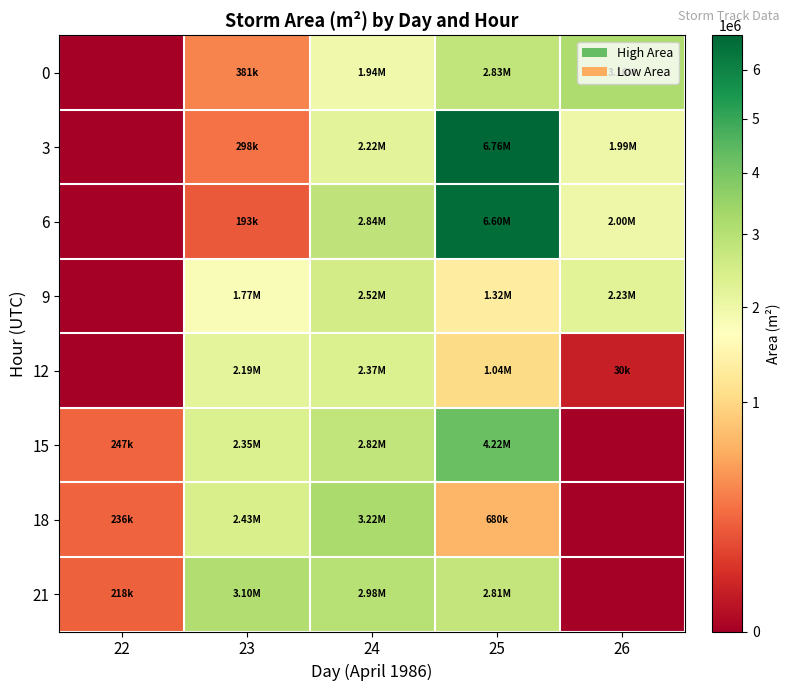

Reading right to left, extract all data points from this chart.

0: 26=3157500	25=2828125	24=1938125	23=381250	22=0
3: 26=1993750	25=6761250	24=2216875	23=298750	22=0
6: 26=1998750	25=6595625	24=2844375	23=193125	22=0
9: 26=2233750	25=1320000	24=2516250	23=1774375	22=0
12: 26=30000	25=1045000	24=2370000	23=2188750	22=0
15: 26=0	25=4218125	24=2818750	23=2352500	22=247500
18: 26=0	25=680625	24=3215625	23=2428750	22=236250
21: 26=0	25=2805625	24=2984375	23=3101875	22=218750